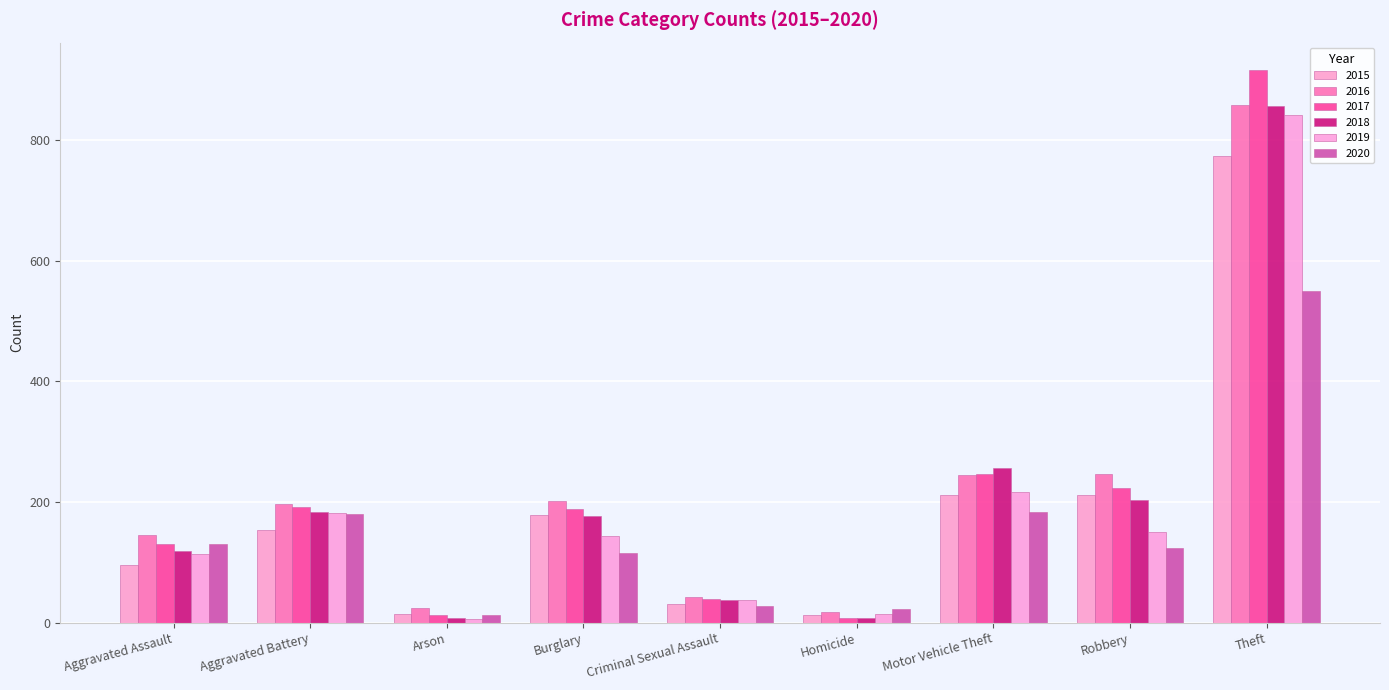

Is it true that 2016 equals 359 at Robbery?

False